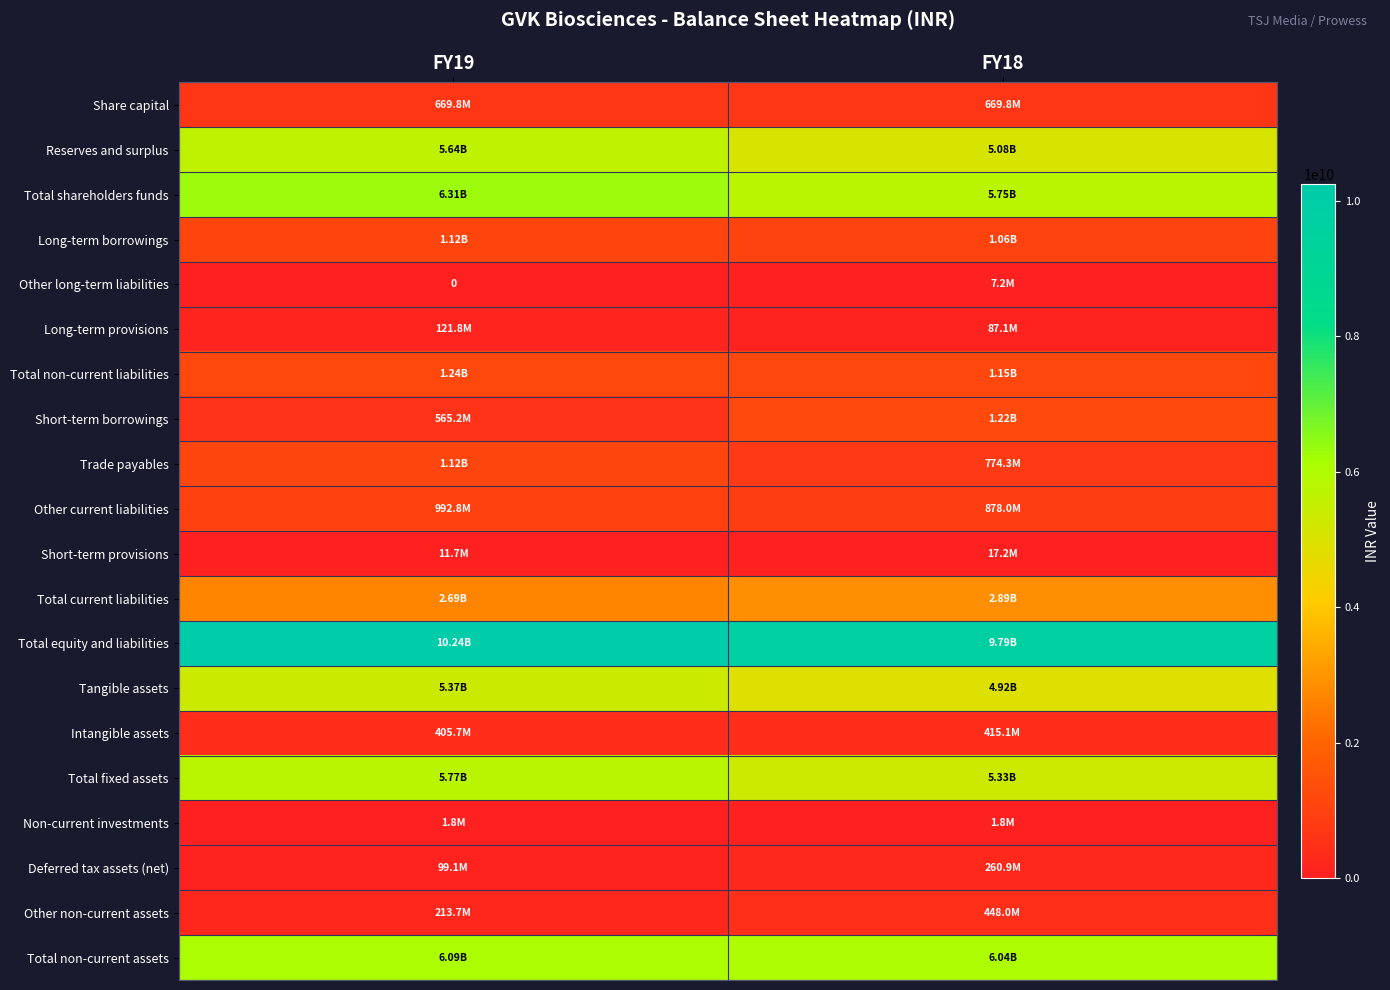

Where is Deferred tax assets (net) nearest to the value 179990000?

FY19